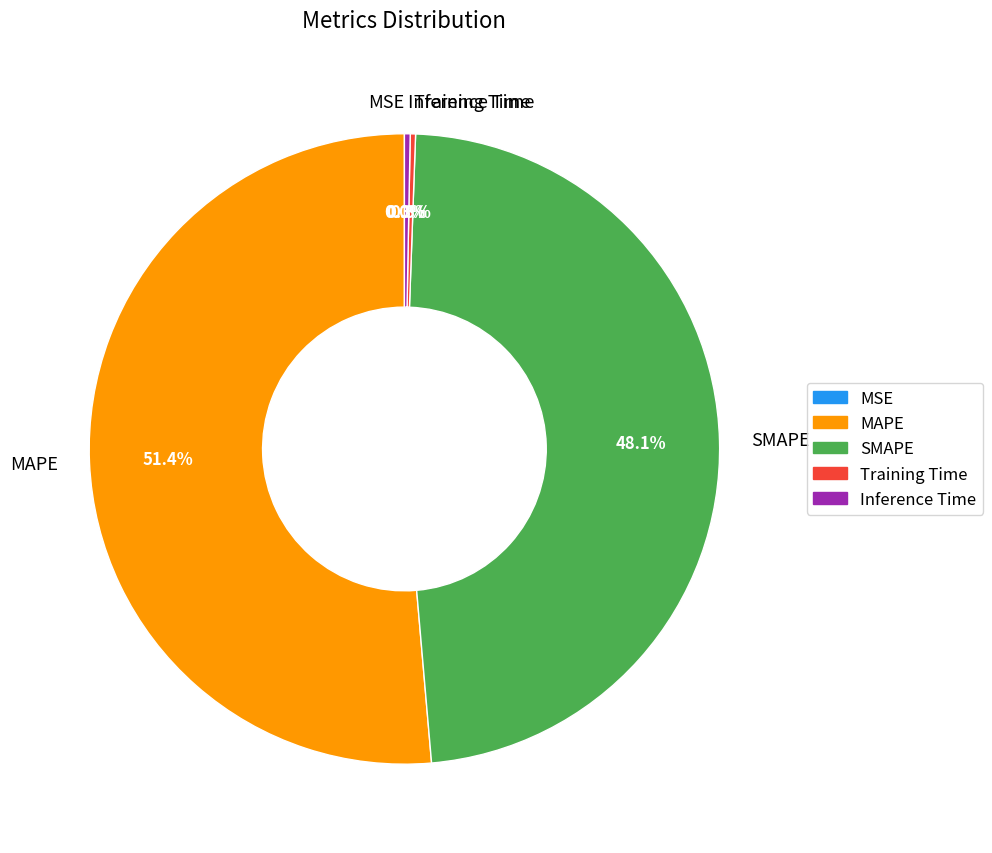

What percentage is NOT represented by SMAPE?

51.9%